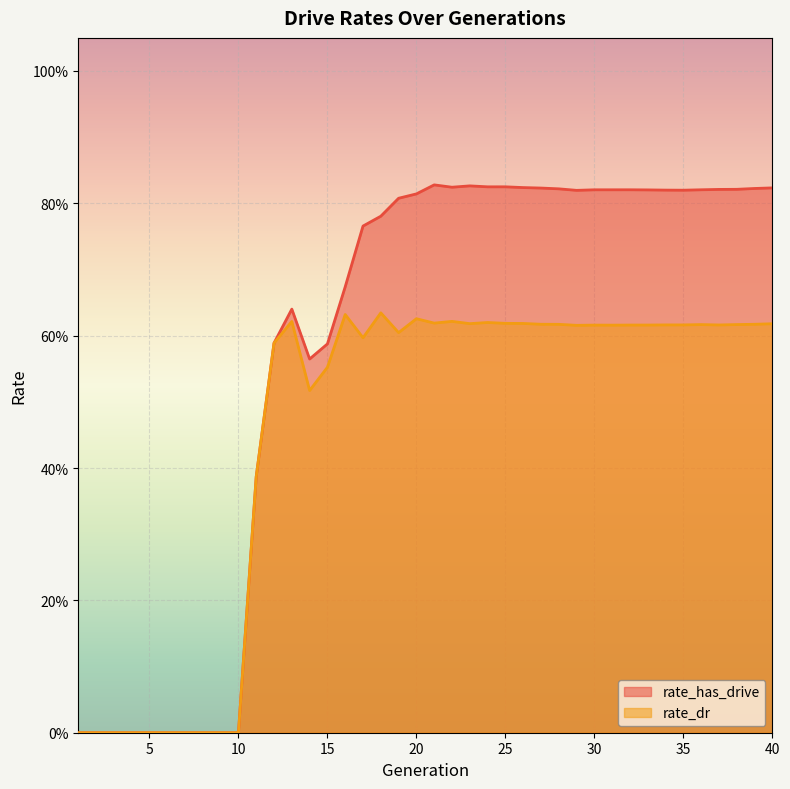

True or false: rate_dr and rate_has_drive intersect in this chart.

False